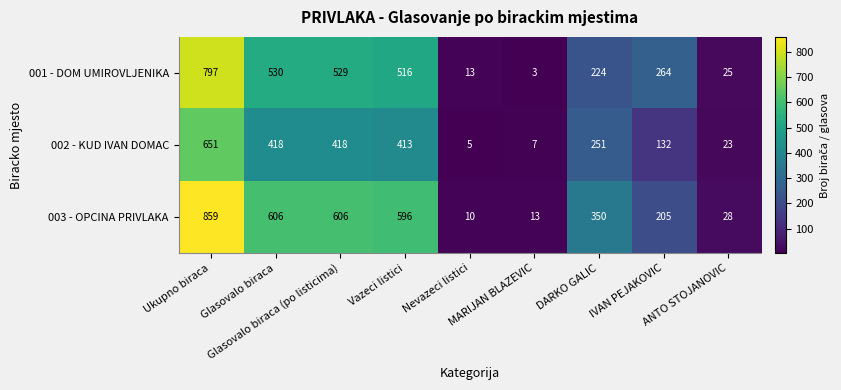

List the series in order of their peak value, lowest first.

002 - KUD IVAN DOMAC, 001 - DOM UMIROVLJENIKA, 003 - OPCINA PRIVLAKA